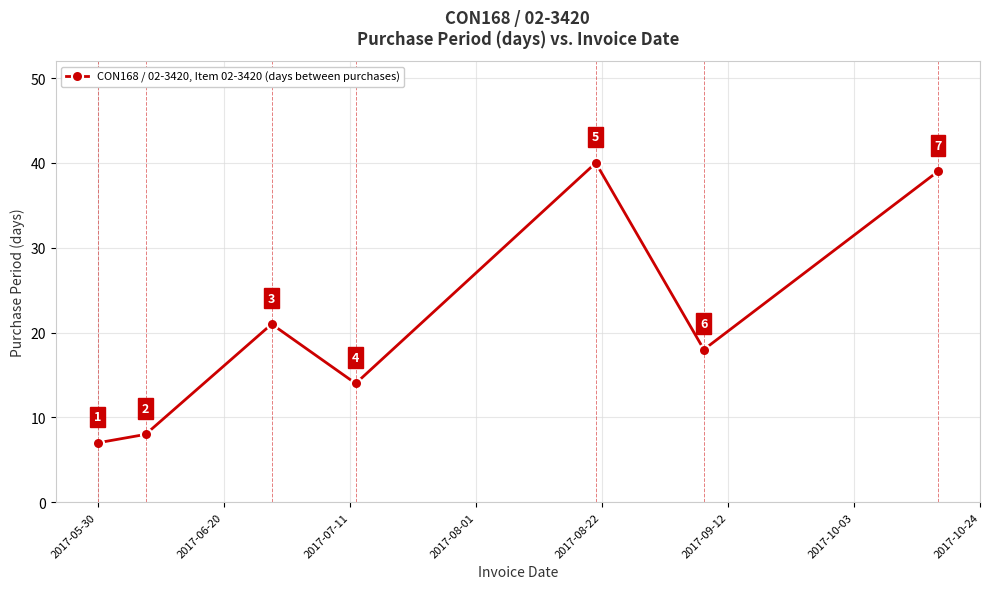

How many points are lower than both their immediate neighbors (excluding endpoints)?

2